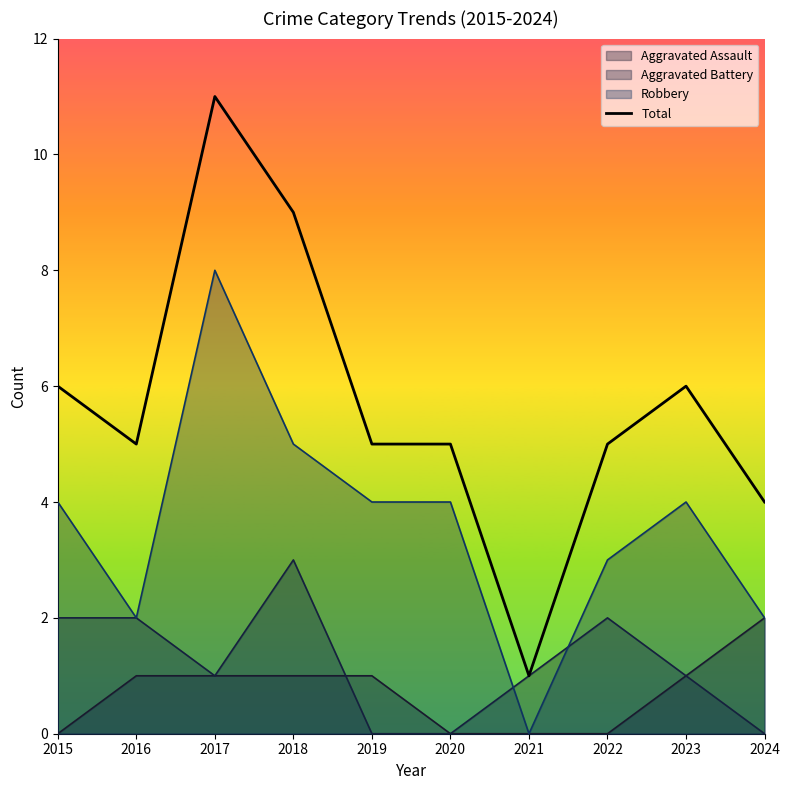

What value does the data have at 2023?

6